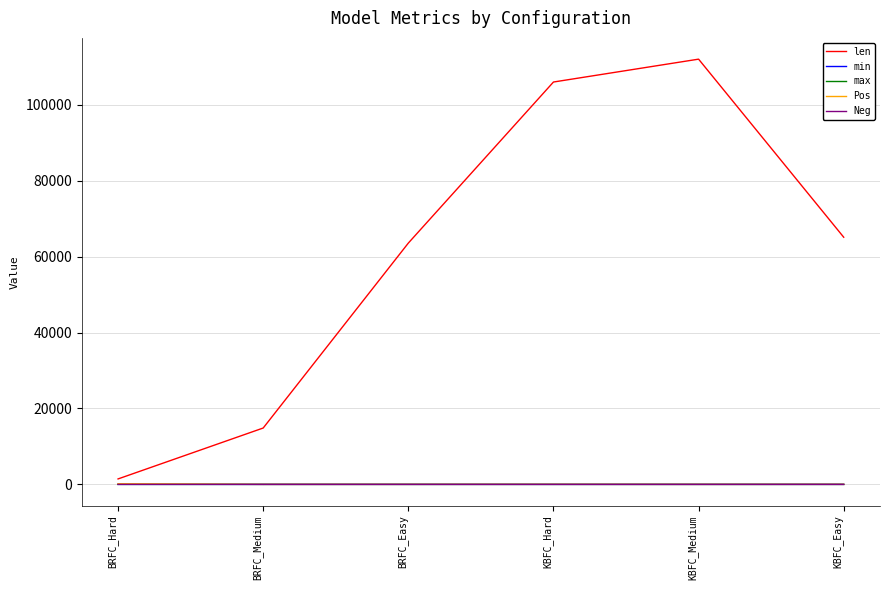

What is the average value of the Pos series?

34.0